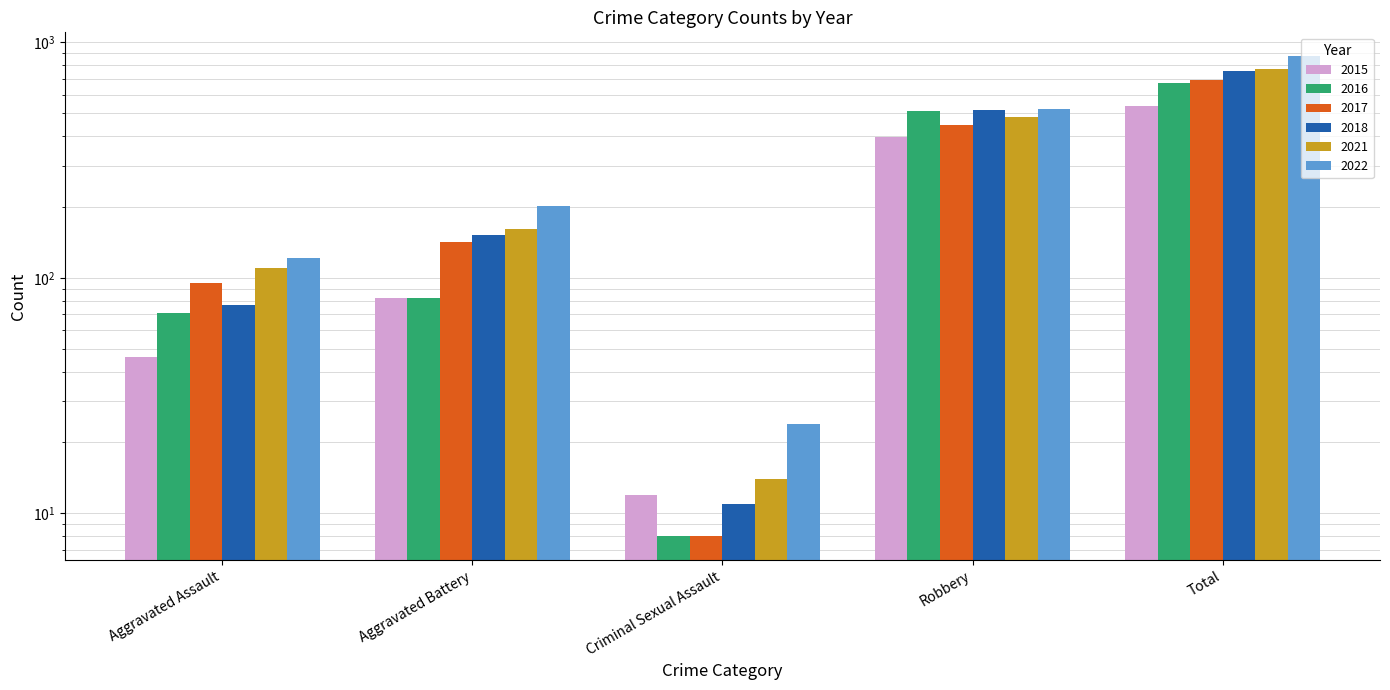

How many distinct data groups are displayed?

6